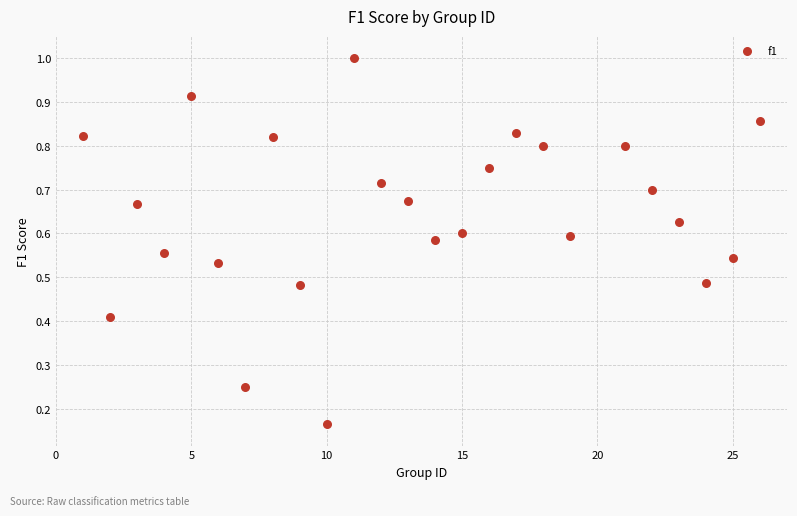

What is the range of X values (max minus min)?

25.0